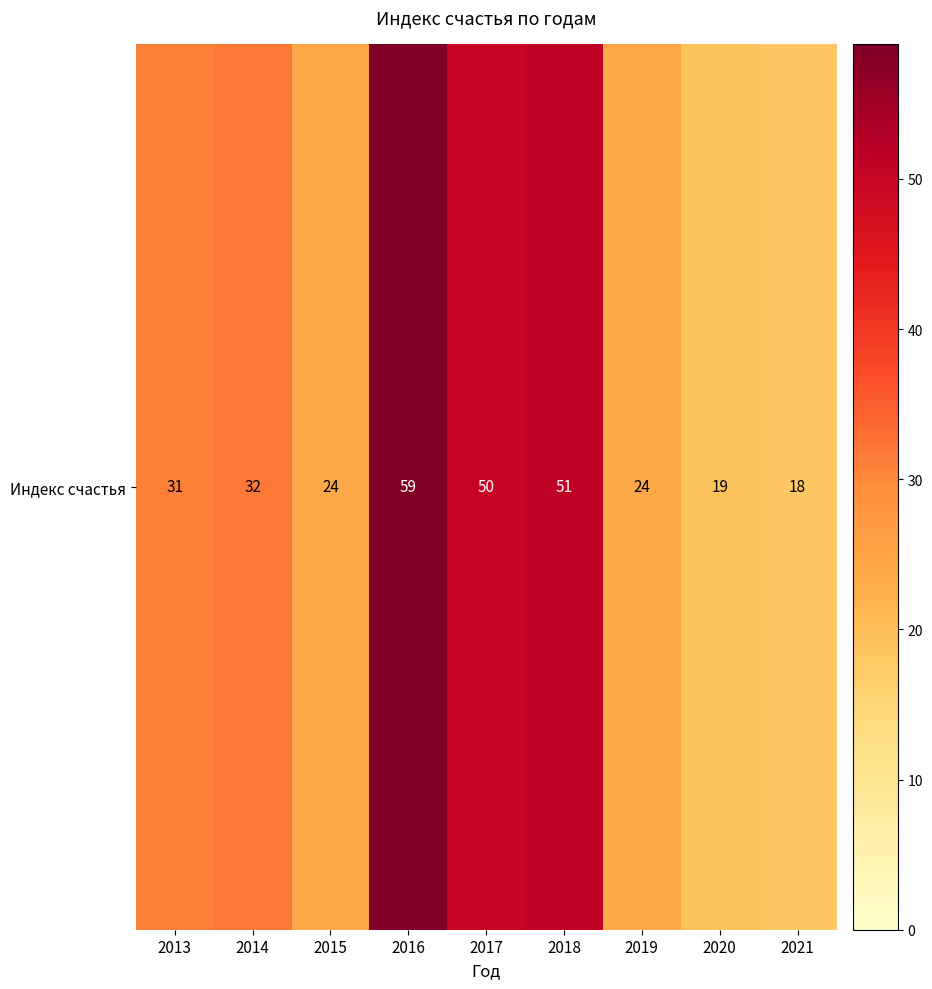

Where does the data first go above 31?

2014